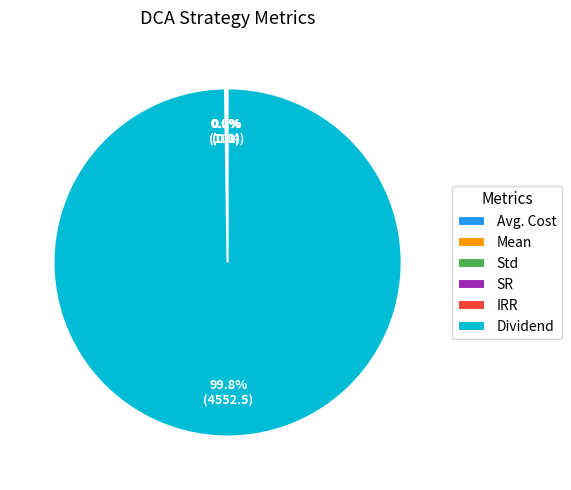

Is there a majority slice in this chart?

Yes